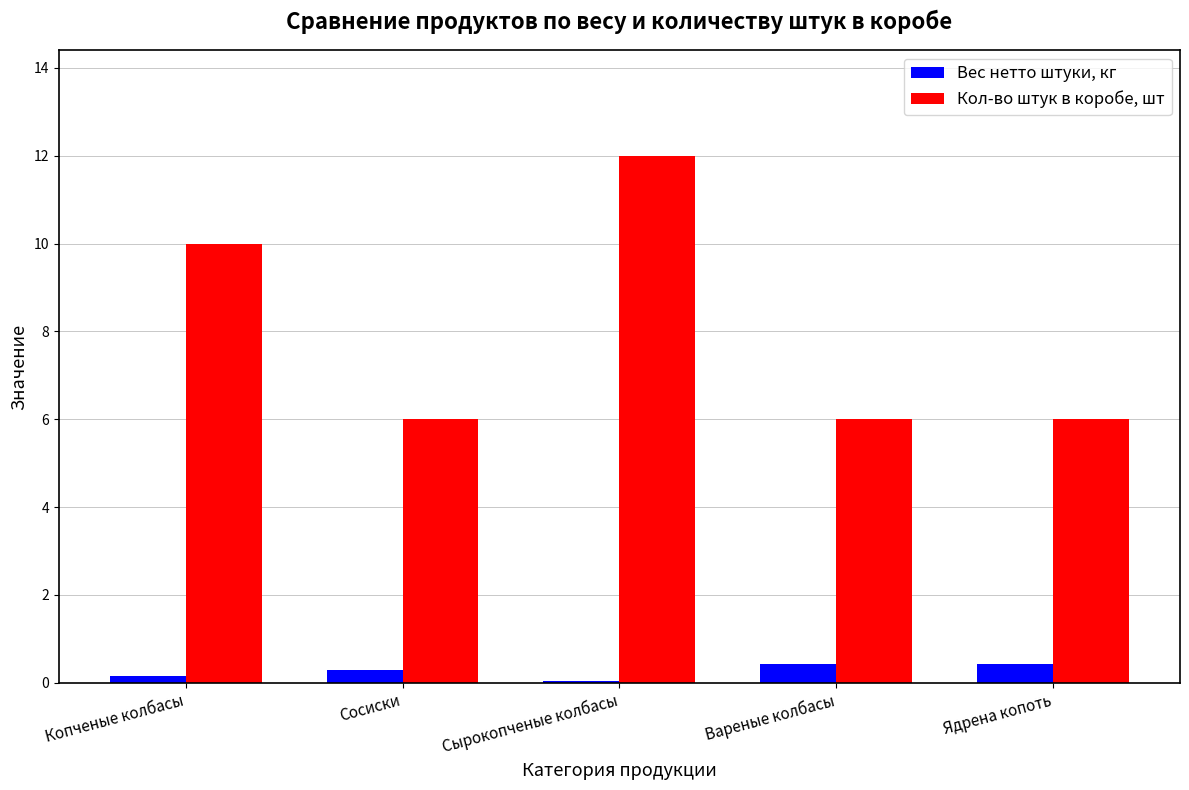

What is the value of the Вес нетто штуки, кг bar at the 2nd from the left?

0.3